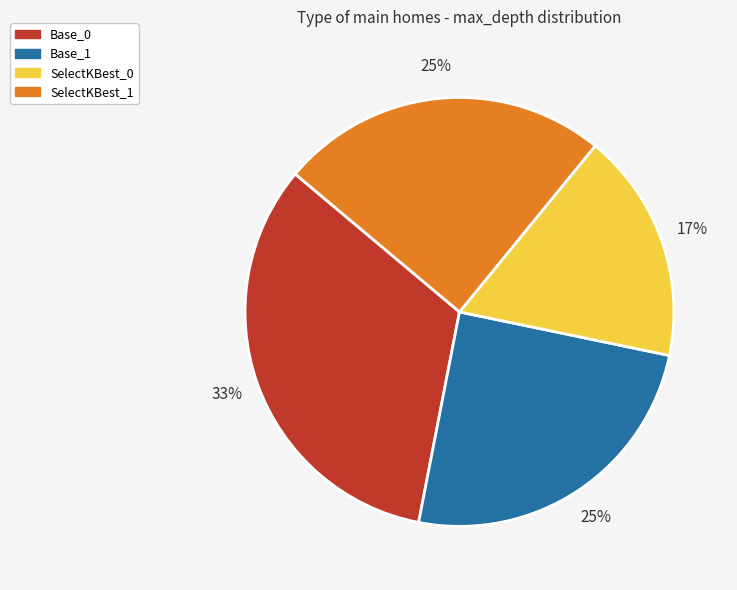

Which slice is the smallest?

SelectKBest_0